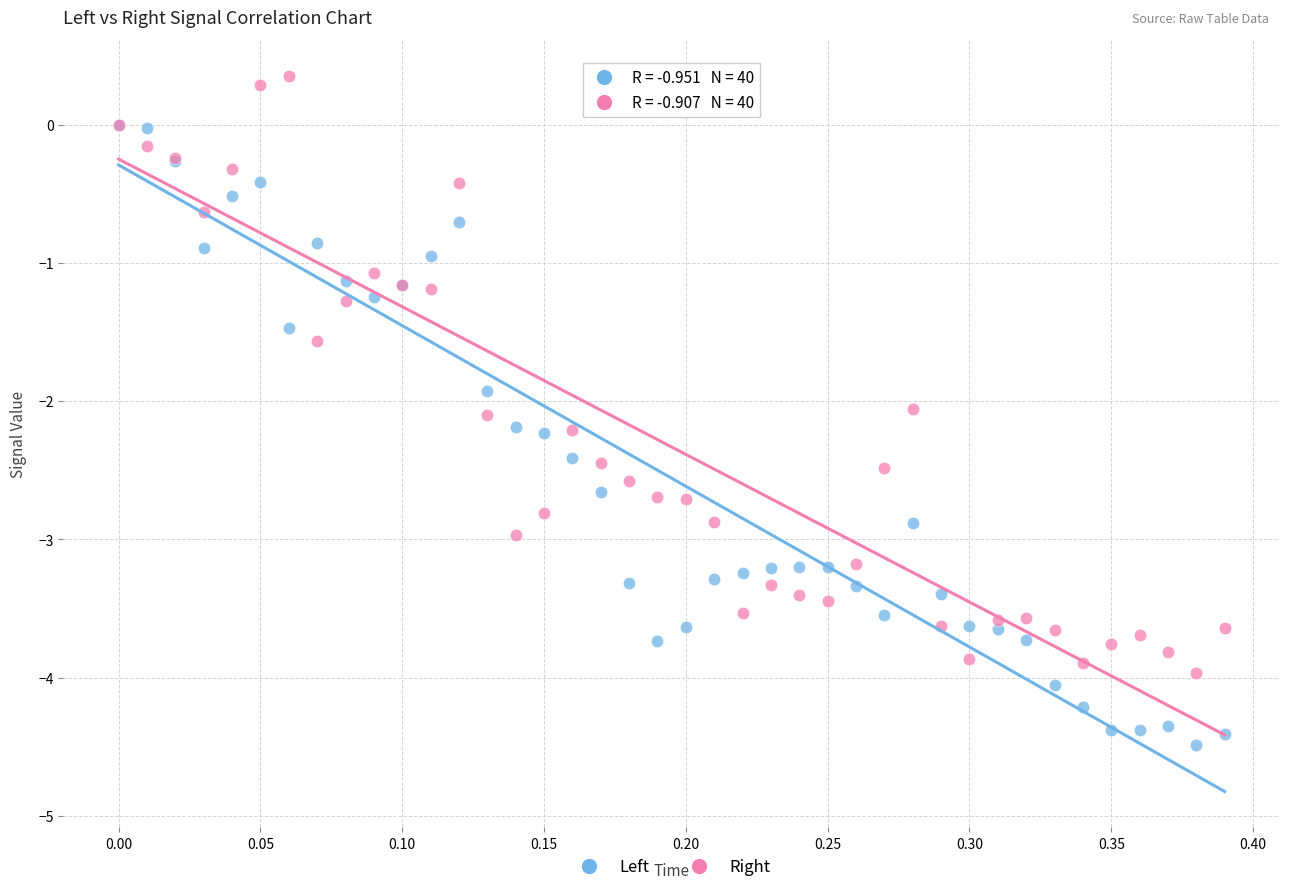

Which series has the largest Y range (max minus min)?

Left